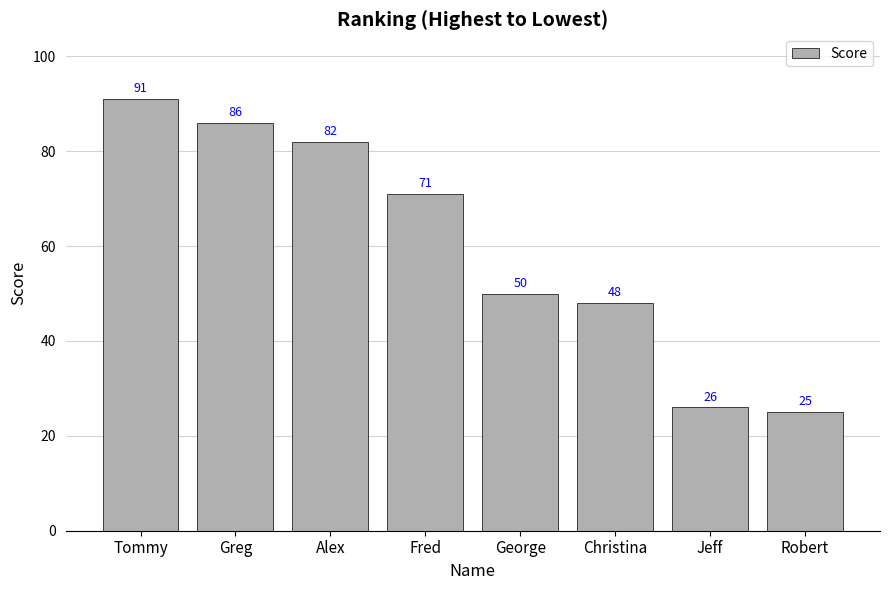

What is the maximum value shown in the chart?

91